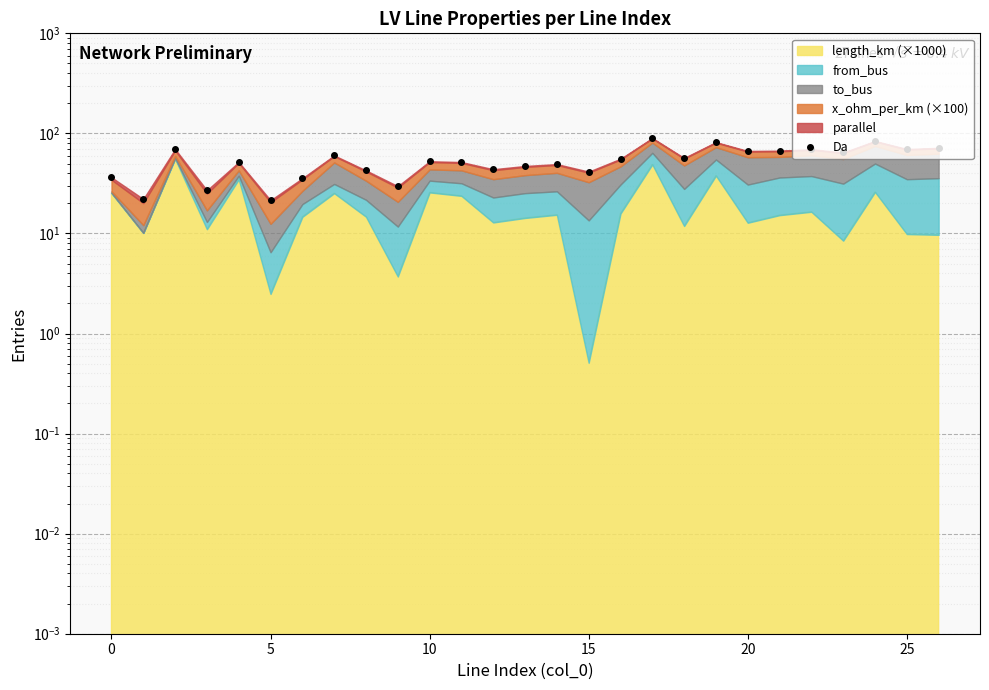

What is the difference between the second highest and second lowest values?

61.9